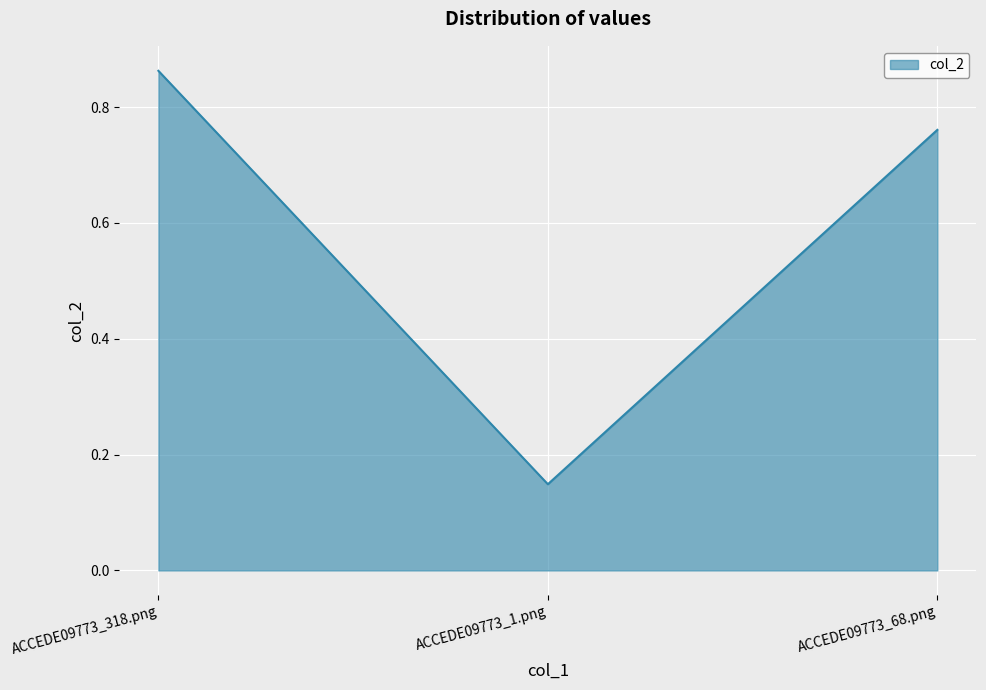

True or false: the data shows 1.1 at ACCEDE09773_318.png.

False